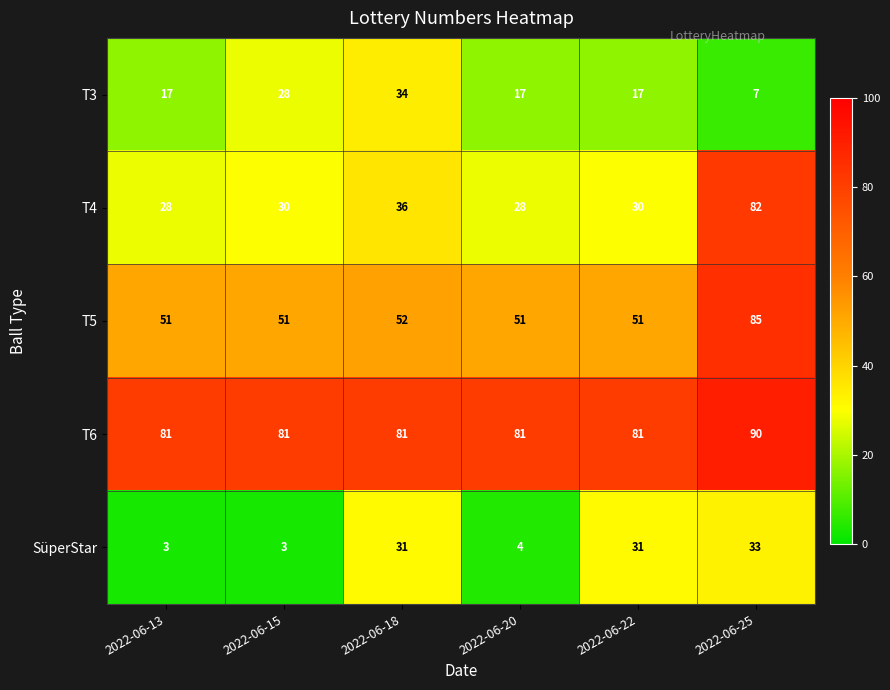

What is the highest value of the T6 series?

90